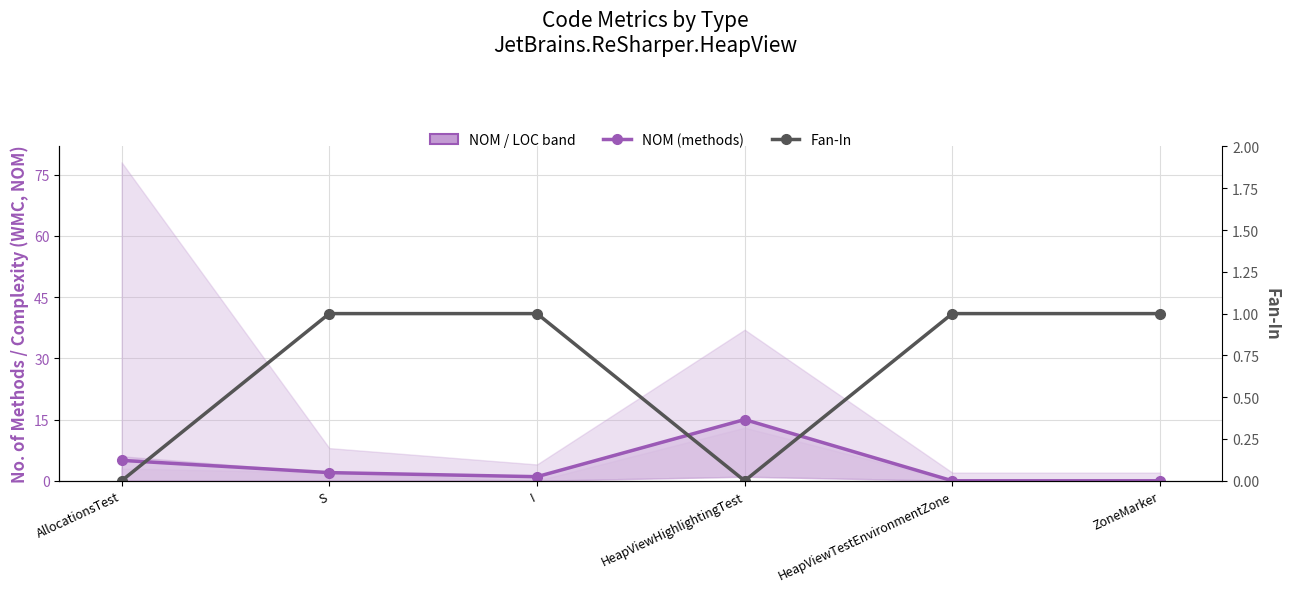

Between I and HeapViewTestEnvironmentZone, which series saw the biggest shift?

NOM (methods)